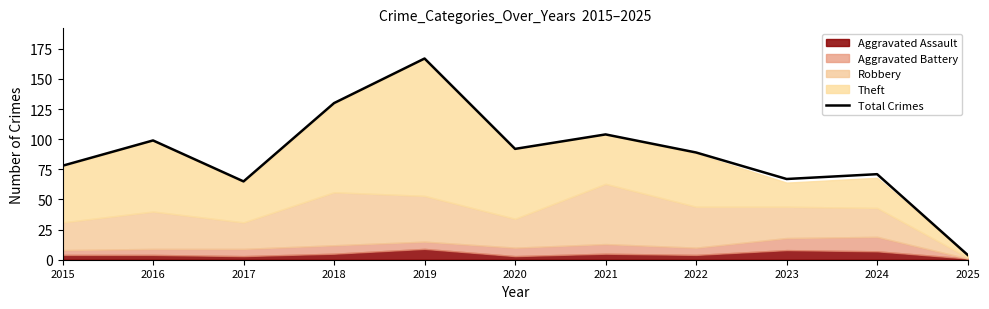

The chart shows a value of 99 at 2016. True or false?

True